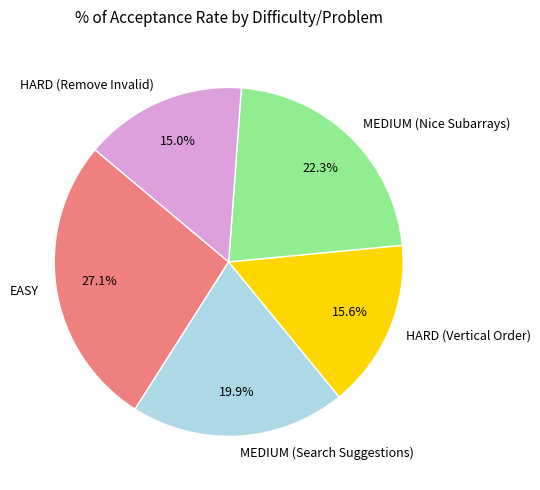

Between MEDIUM (Nice Subarrays) and MEDIUM (Search Suggestions), which is larger?

MEDIUM (Nice Subarrays)